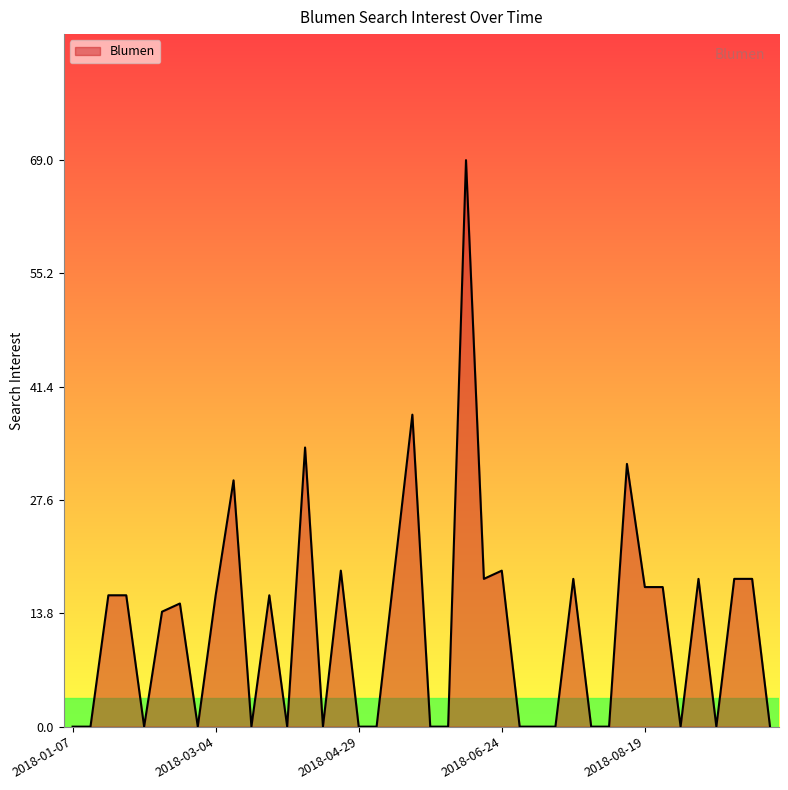

What is the difference between the maximum and minimum values?

69